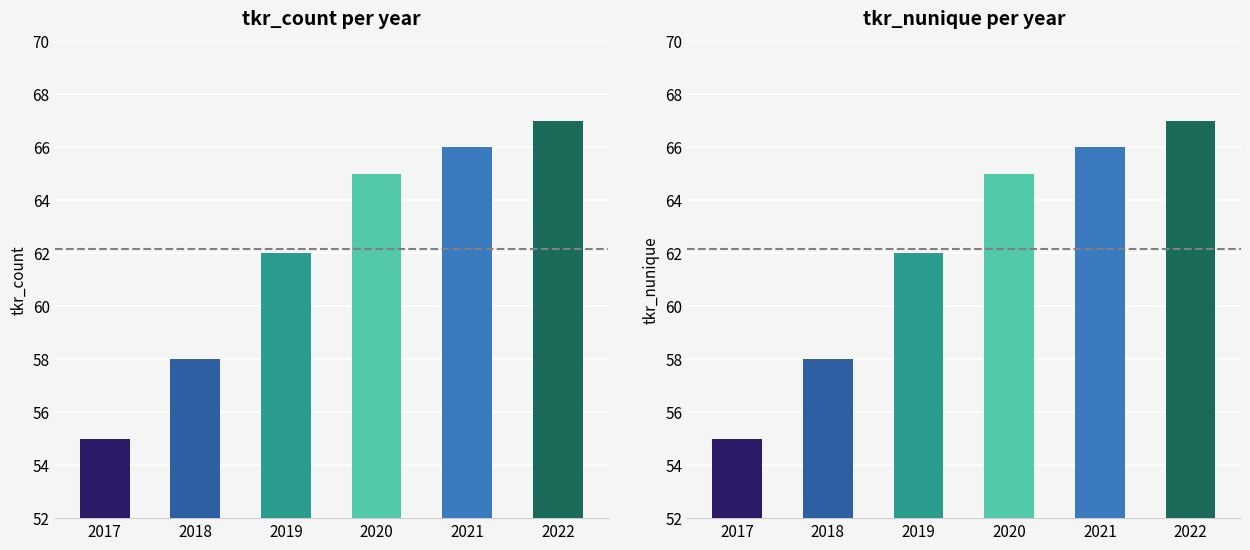

What is the minimum value for tkr_nunique?

55